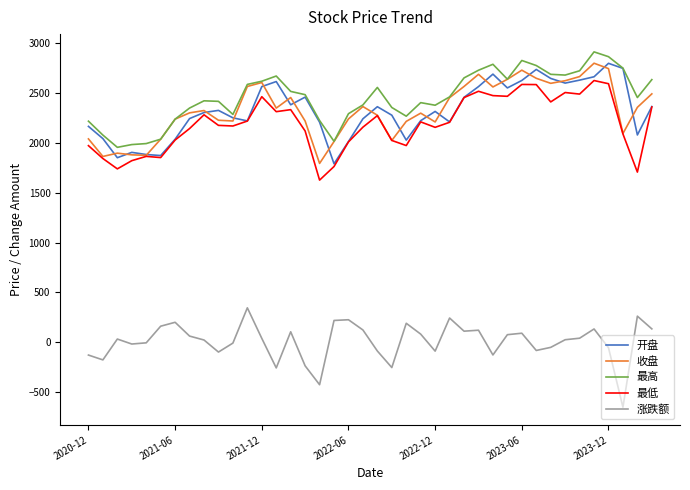

True or false: 开盘 and 涨跌额 cross at least once.

False